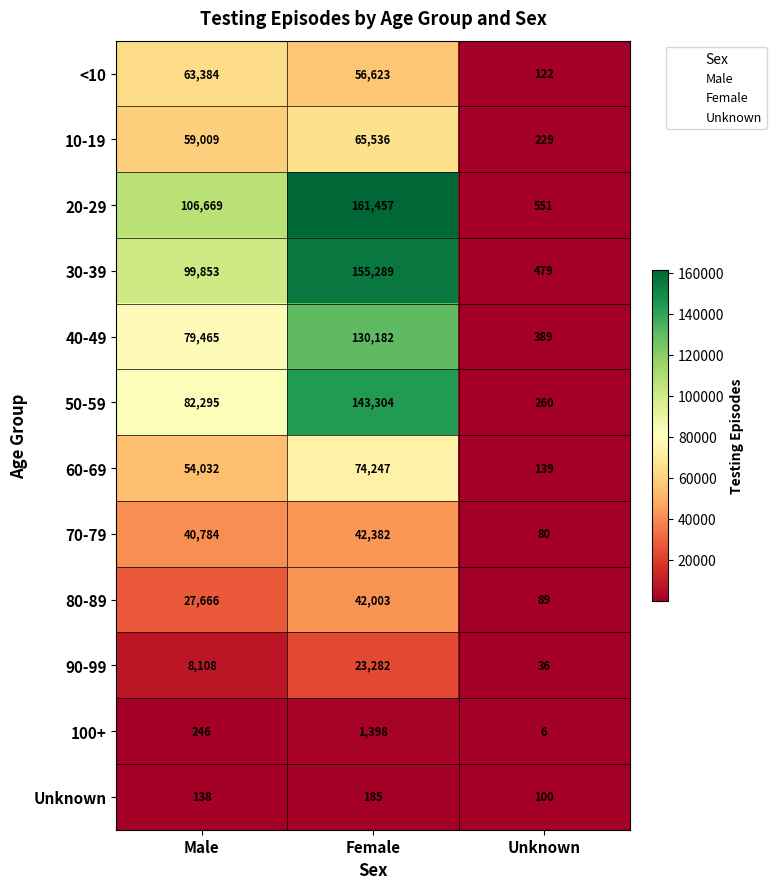

How many <10 values are between 122 and 63384?

3